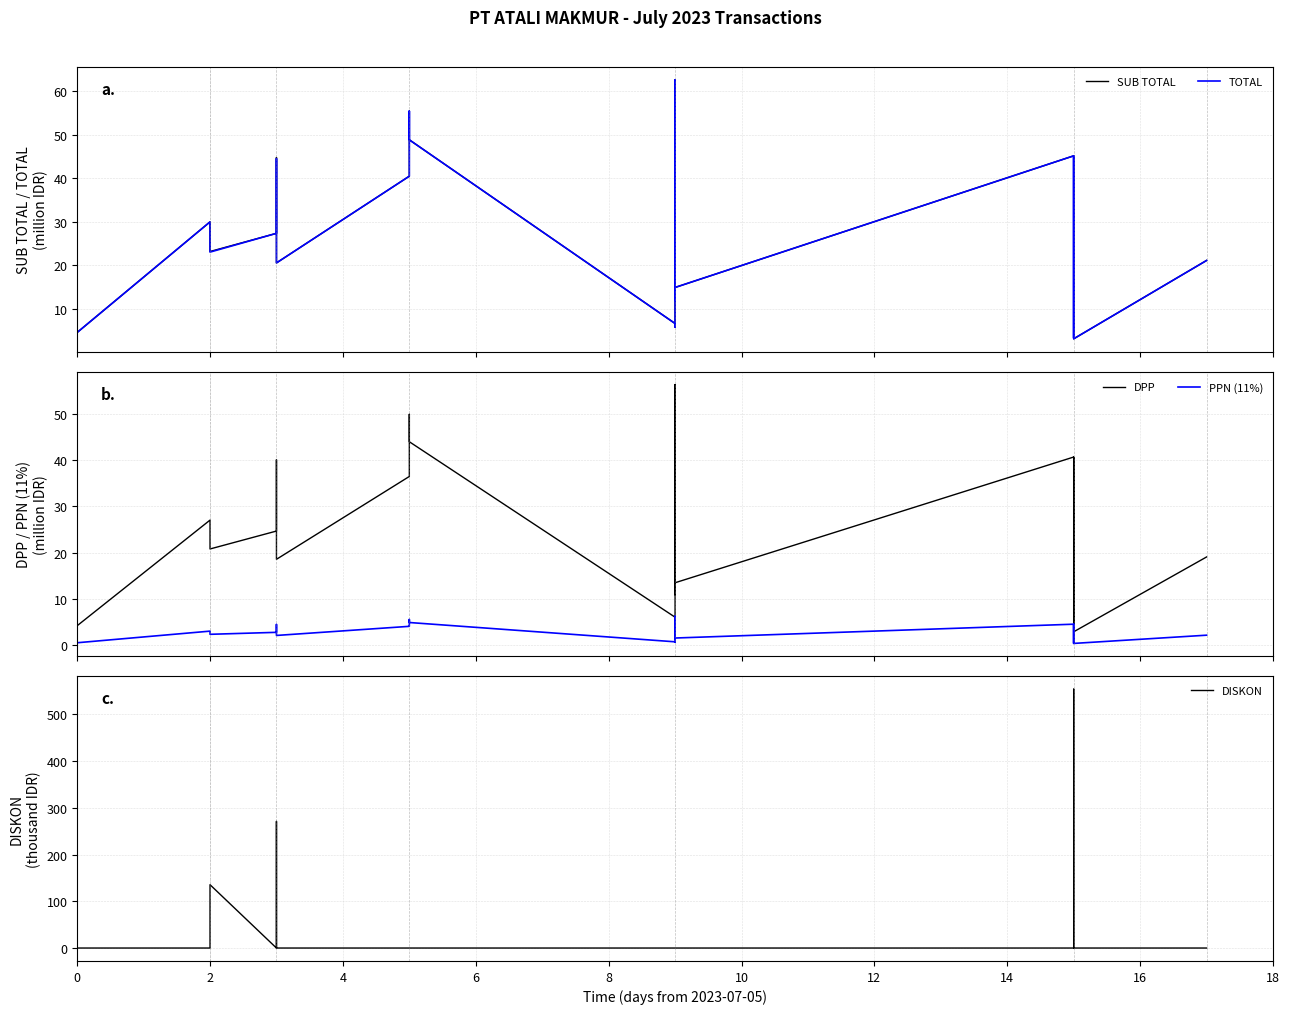

True or false: TOTAL and DPP cross at least once.

False